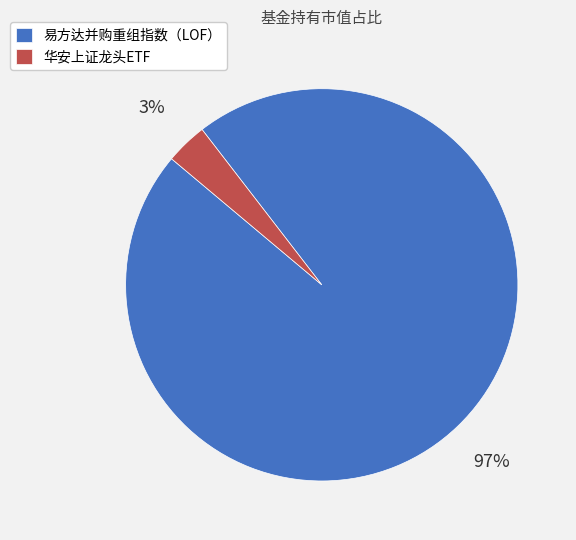

What is the majority slice?

易方达并购重组指数（LOF）